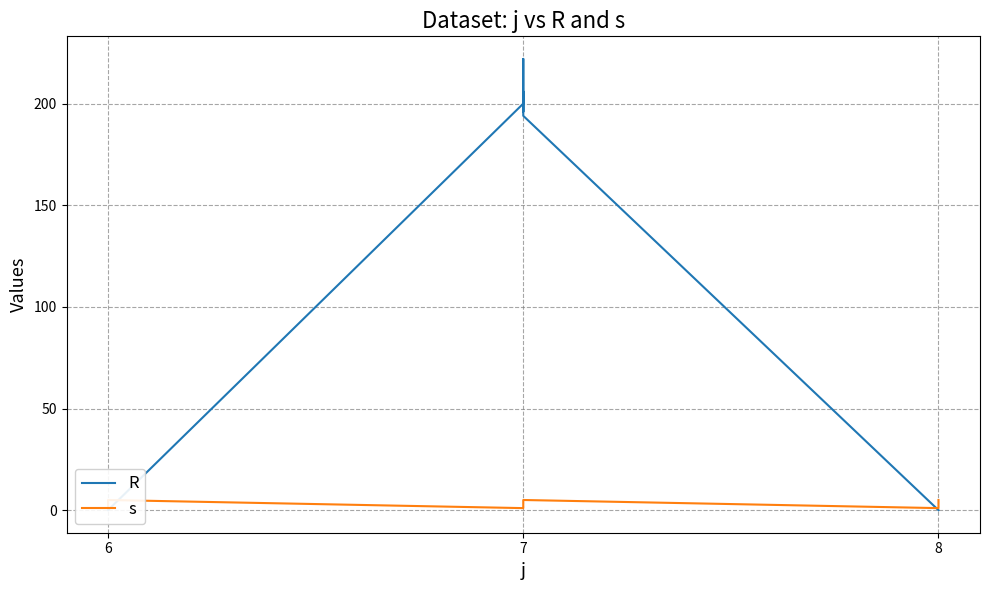

The R series shows 196 at 7. True or false?

True